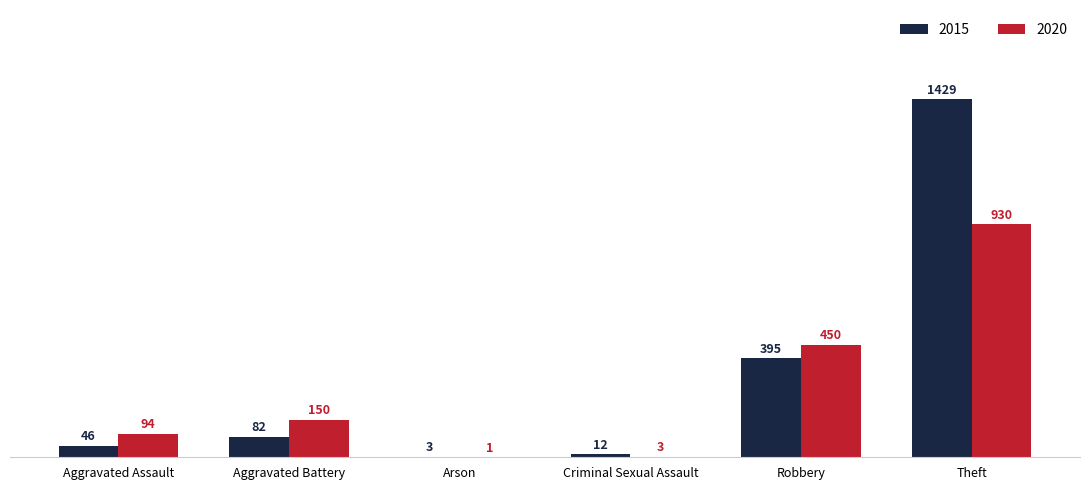

At which label is 2020 closest to 465?

Robbery